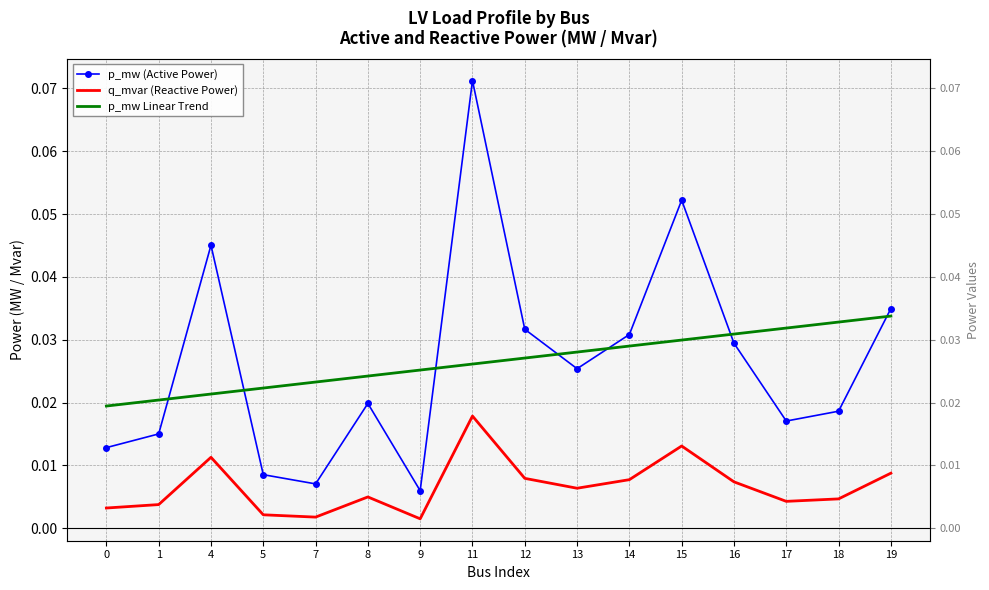

True or false: p_mw (Active Power) has more than 0 interior local peaks.

True